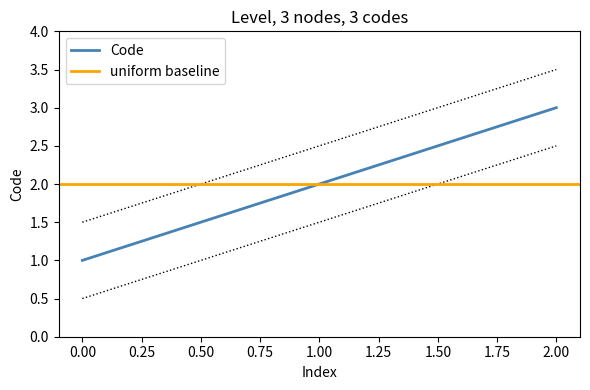

At which label does the data first exceed 2?

1